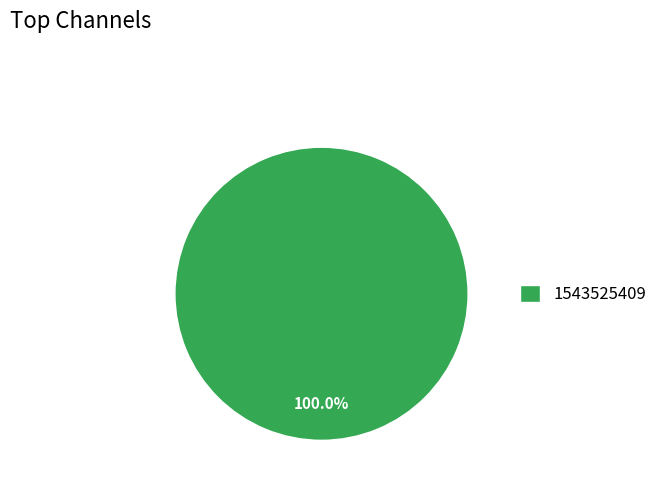

Does any single category account for the majority?

Yes